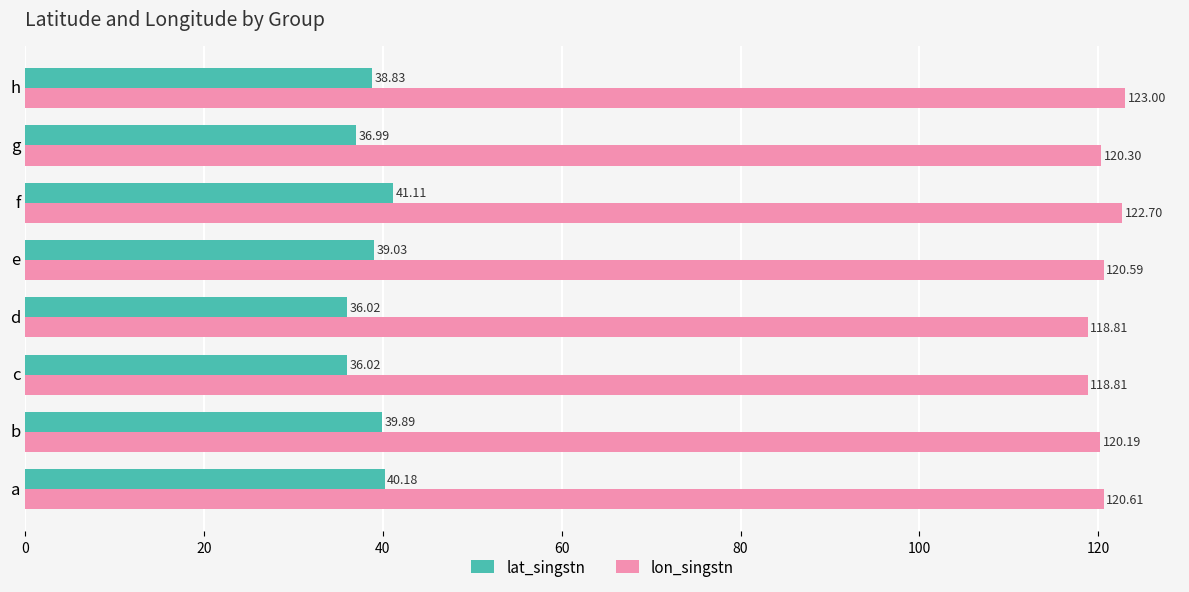

Which series has the widest spread of values?

lat_singstn